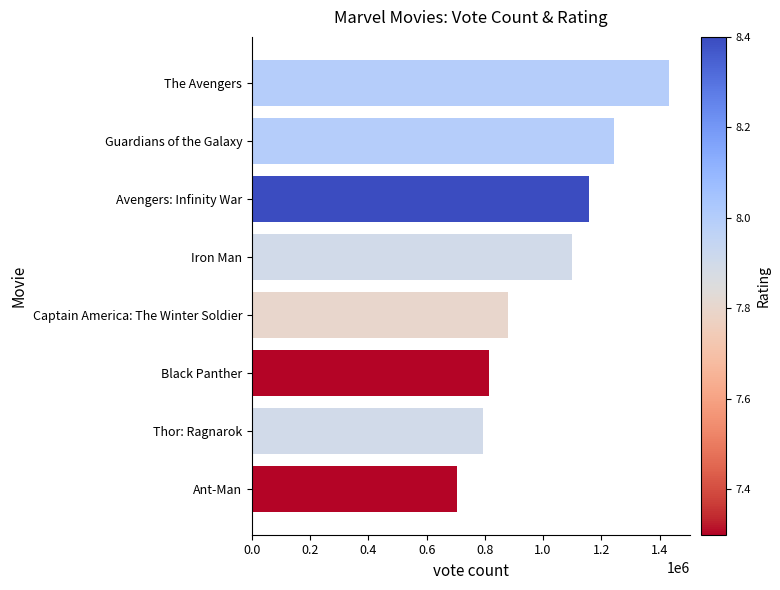

What is the ratio of the value at Iron Man to the value at Captain America: The Winter Soldier?

1.2